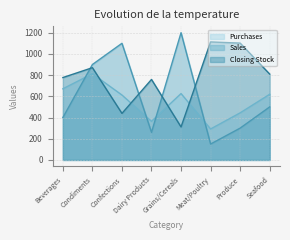

How many lines are shown in the chart?

3